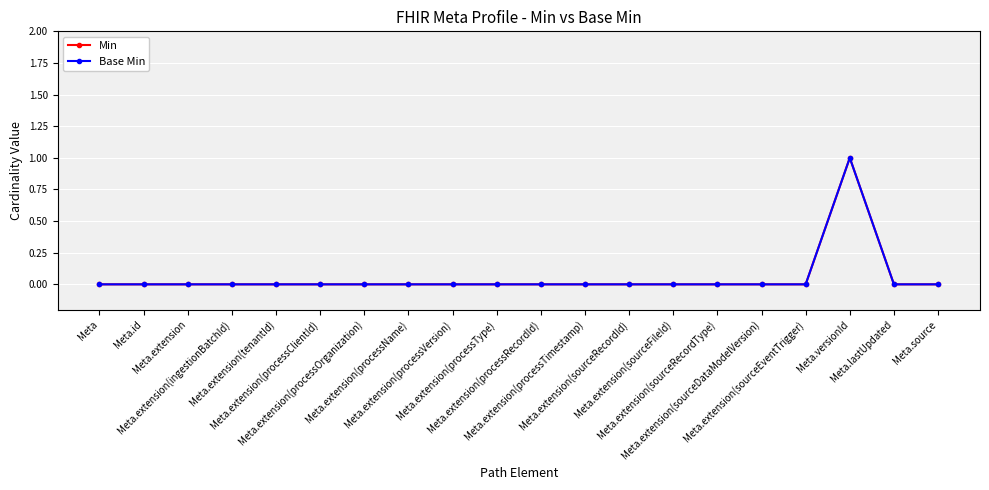

True or false: Min and Base Min cross at least once.

False